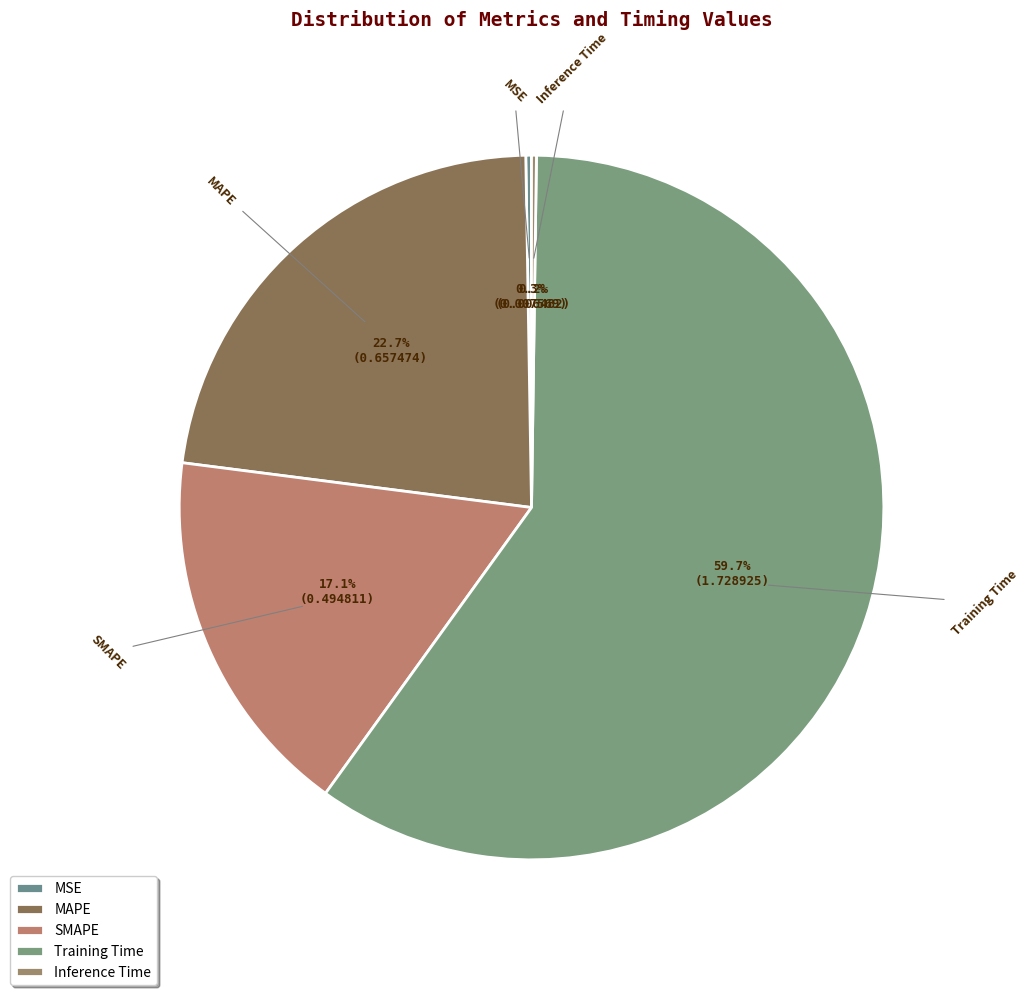

Combined, what portion of the pie is MAPE and Training Time?

82.4%